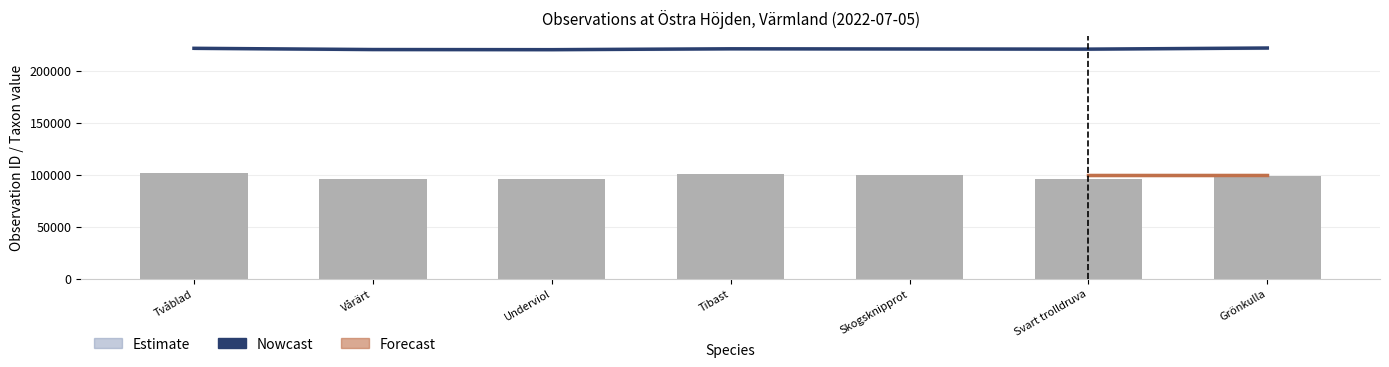

What is the minimum value for TaxonId?

219795